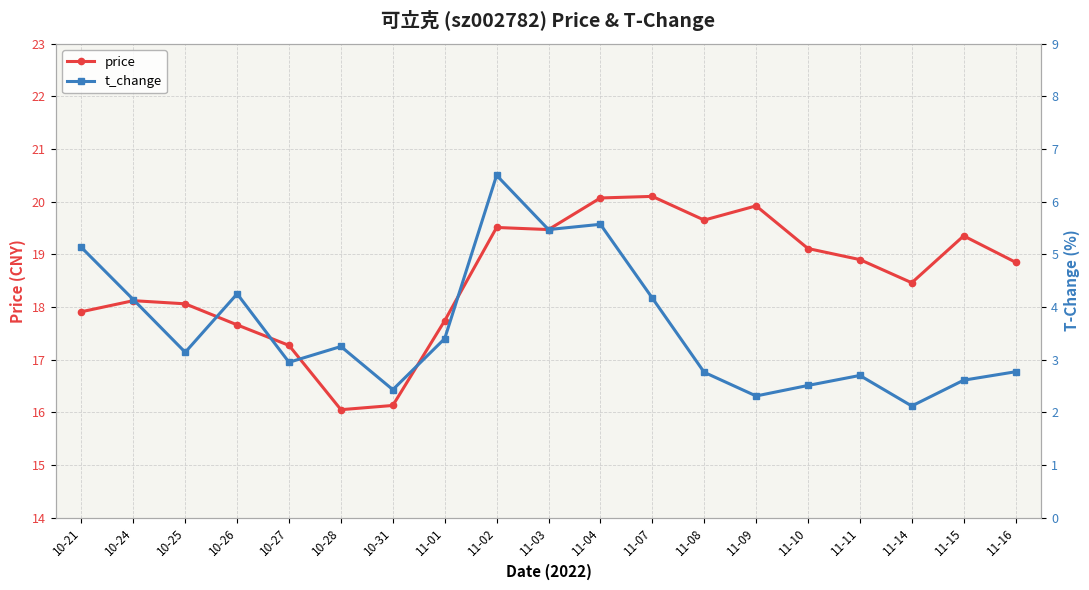

True or false: price has more than 1 interior local peaks.

True